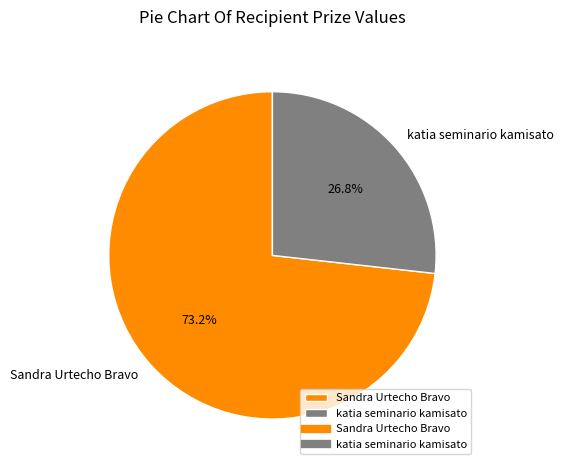

What is the total percentage of Sandra Urtecho Bravo and katia seminario kamisato?

100.0%